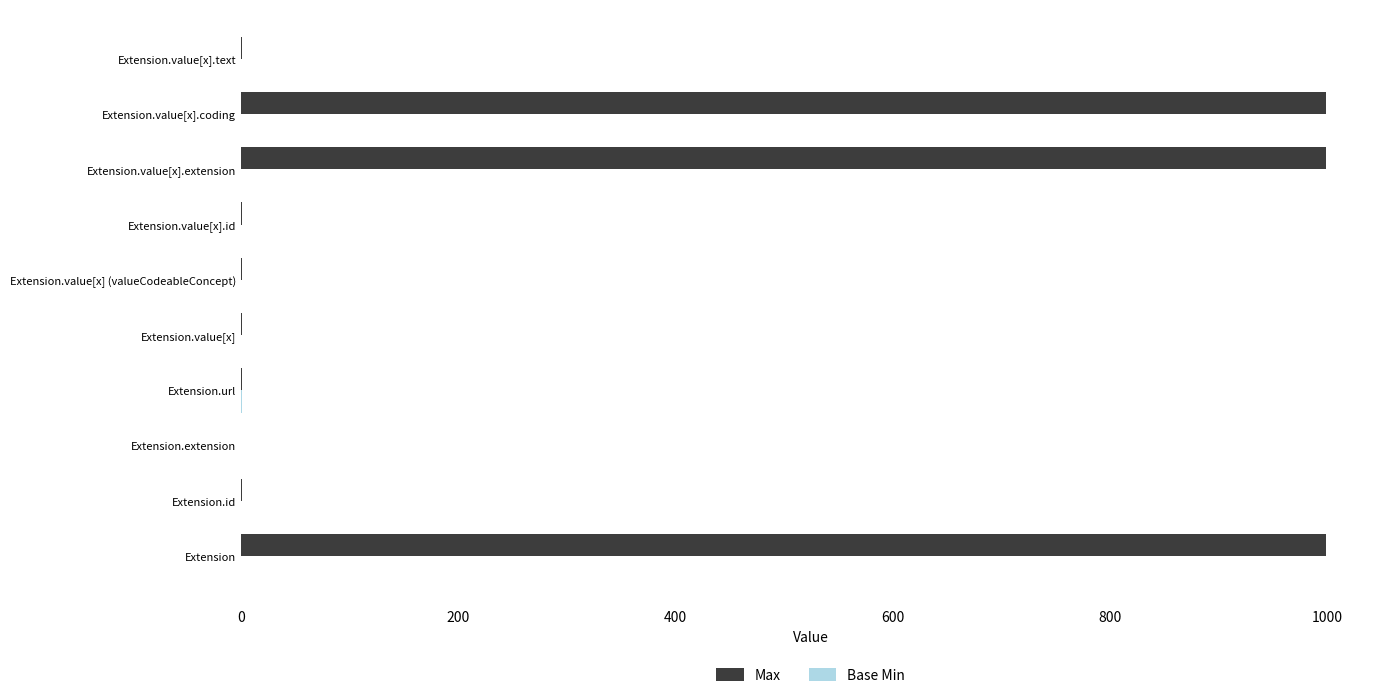

What is the sum of all Max values?

3003